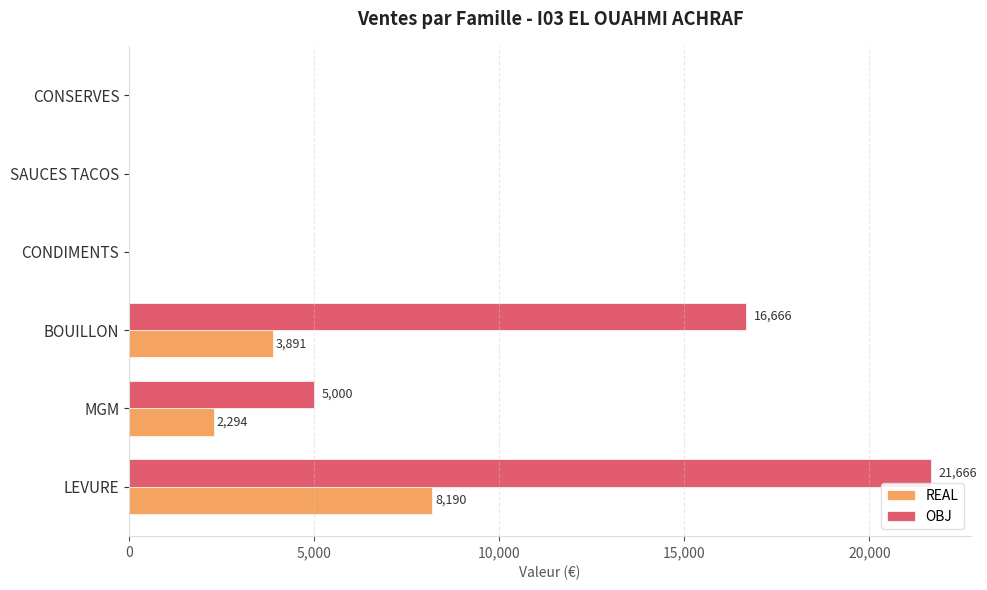

Which series changed the most between MGM and CONSERVES?

OBJ